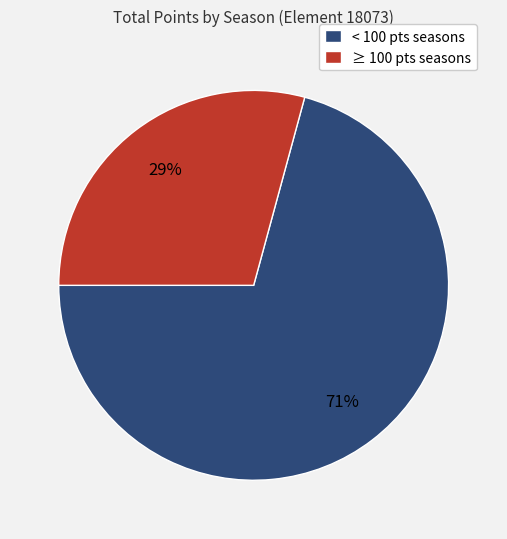

How many slices are in this pie chart?

2